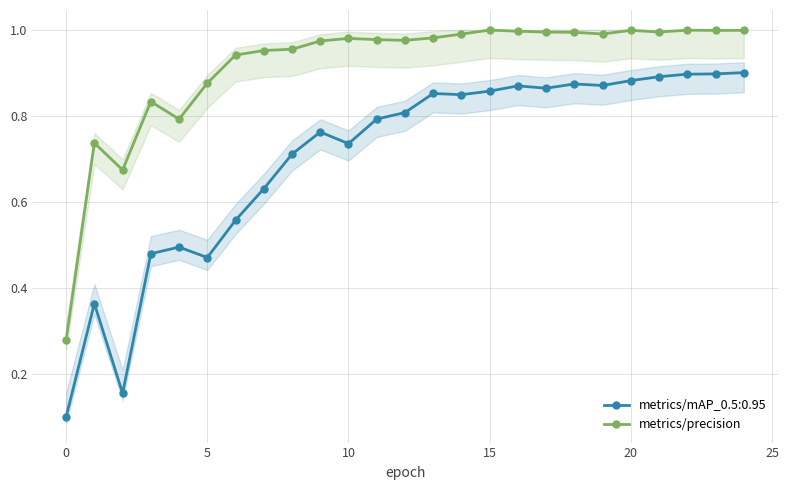

True or false: metrics/mAP_0.5:0.95 has more than 1 points higher than both neighbors.

True